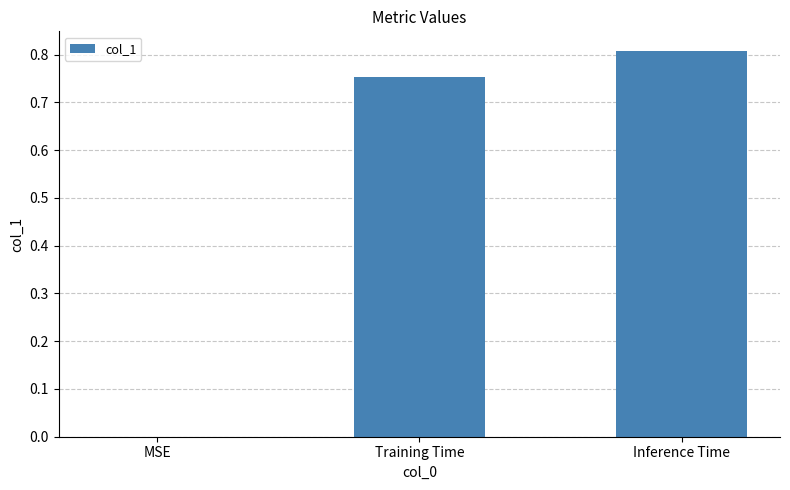

Which has a higher value, MSE or Inference Time?

Inference Time